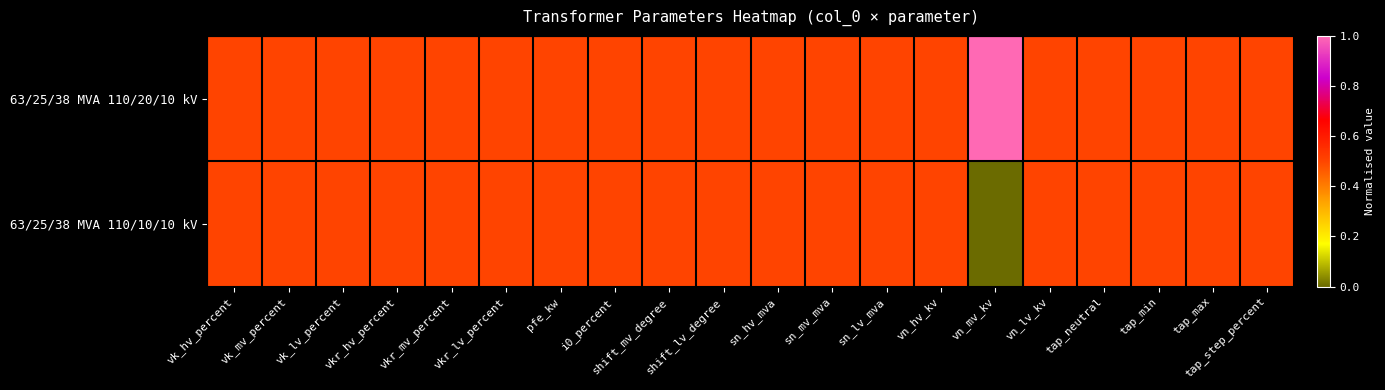

Which series has the largest range (max minus min)?

63/25/38 MVA 110/20/10 kV